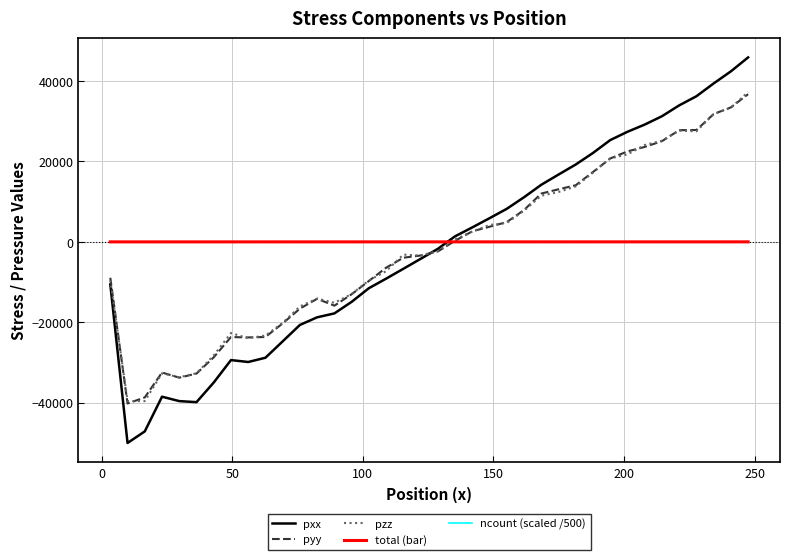

What is the maximum value for pzz?

37282.7